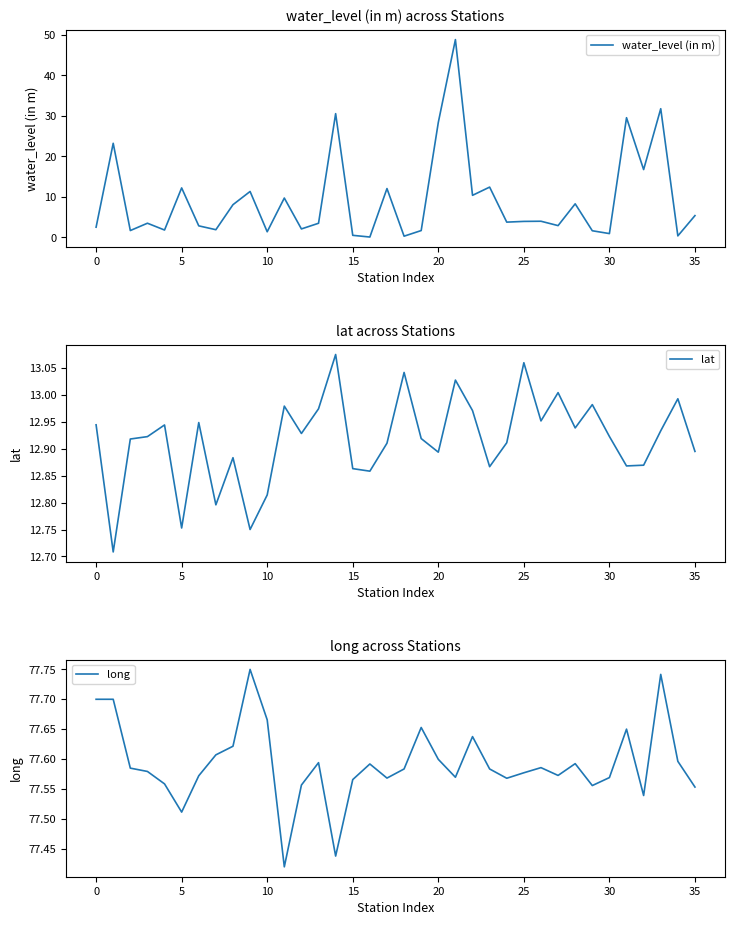

Is this an area chart (filled region under the line)?

No